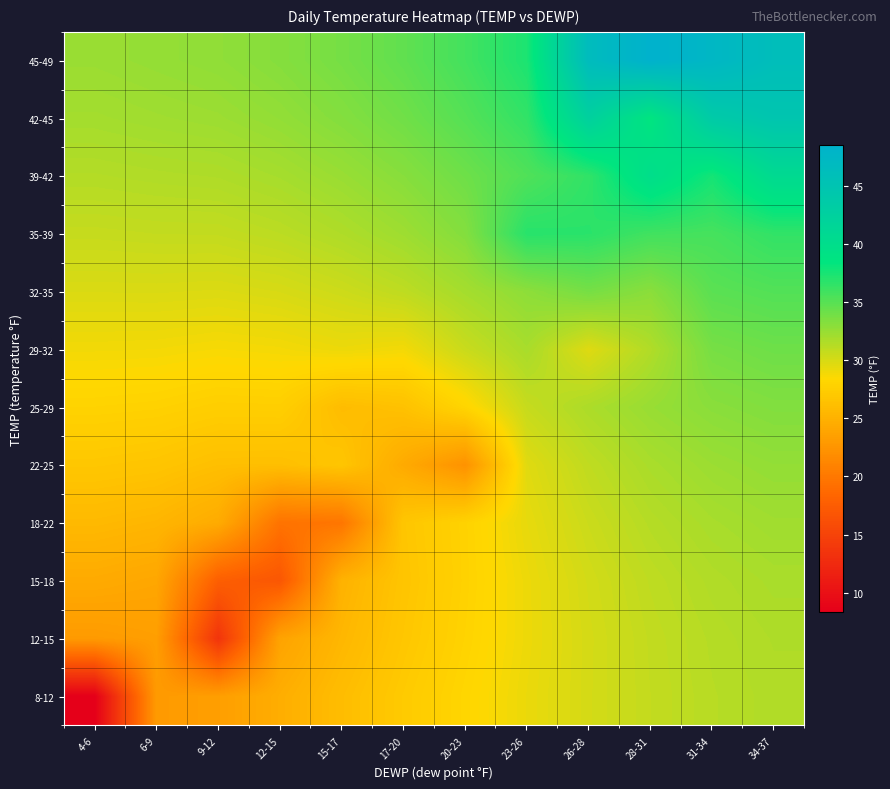

Which has a higher value, 15-17 or 20-23?

20-23